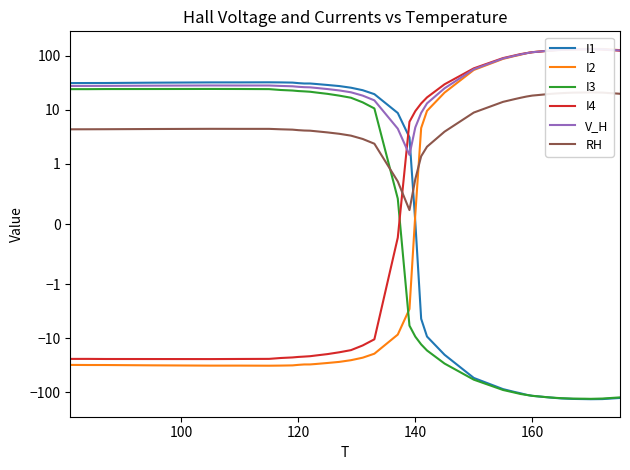

What is the difference between the maximum and minimum values in the I1 series?

166.1